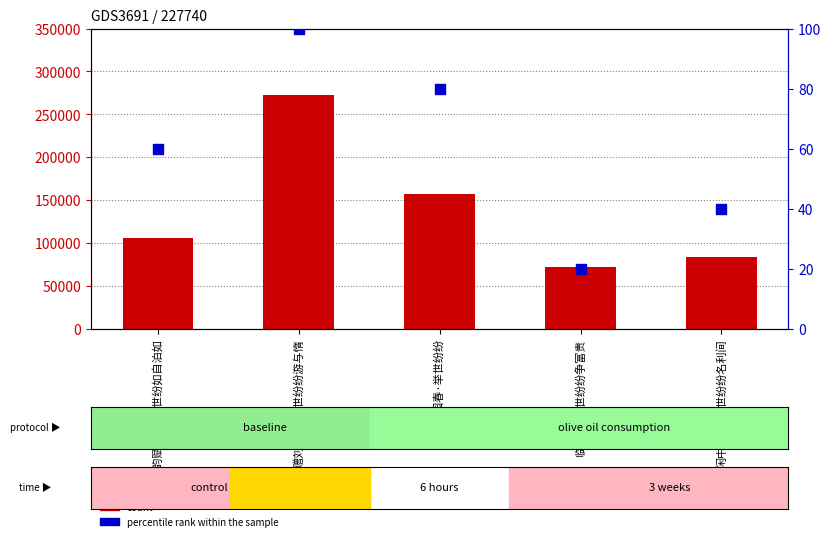

Which series contains the highest Y value?

count